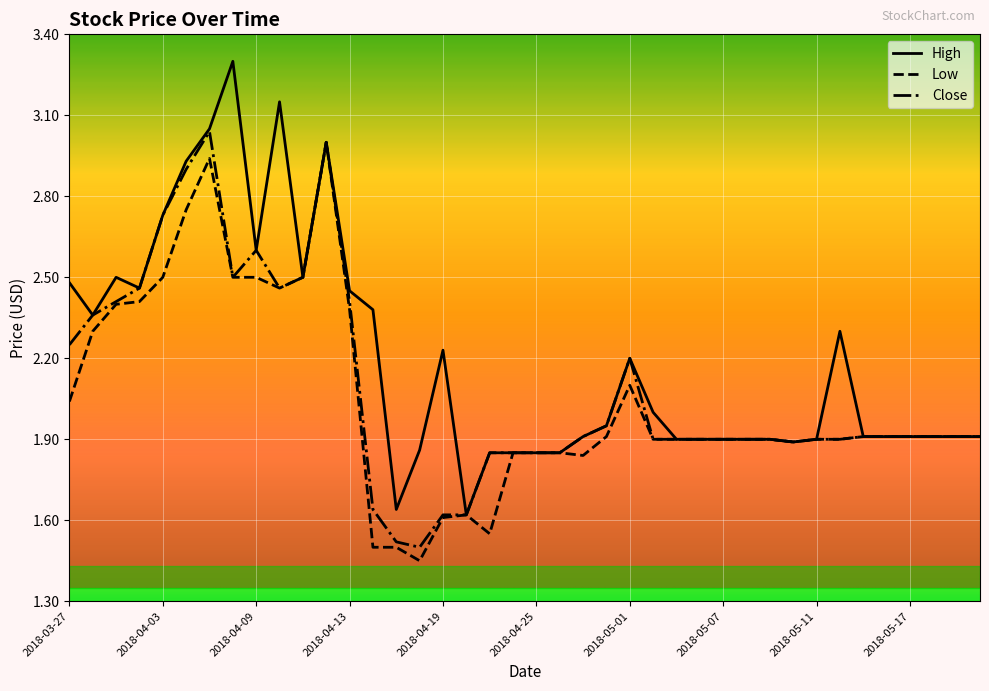

What is the highest value of the High series?

3.3